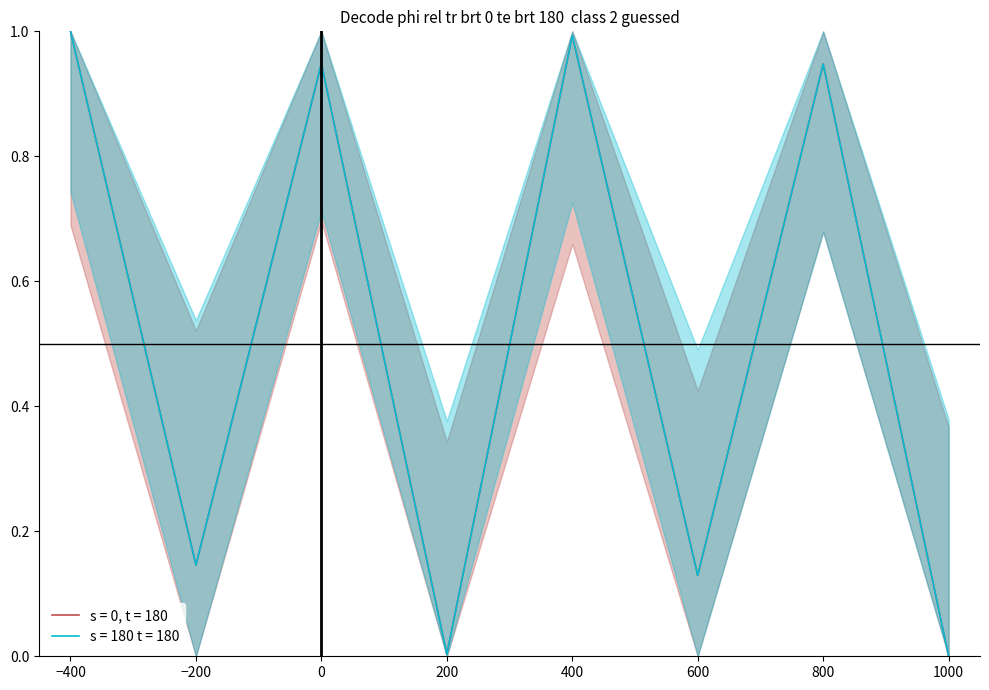

Which series has the largest total across all categories?

s = 0, t = 180